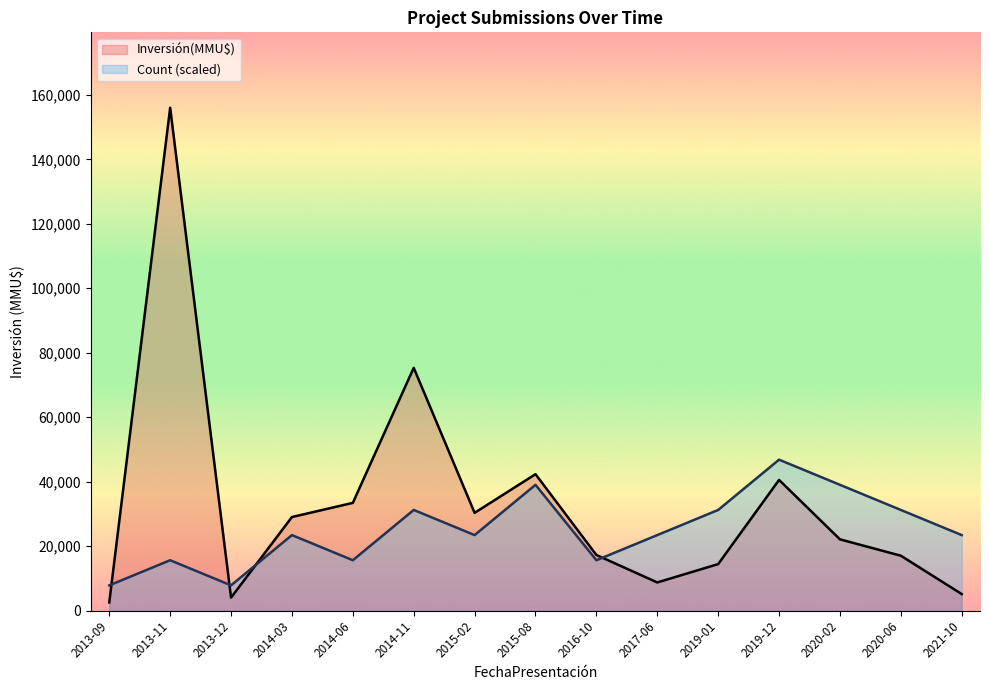

How many times do Count and Investment(MMU$) cross each other?

4